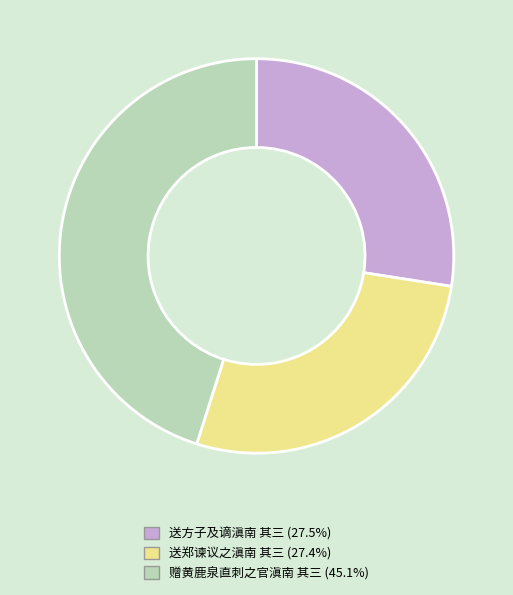

Is 送方子及谪滇南 其三 the majority of the pie?

No